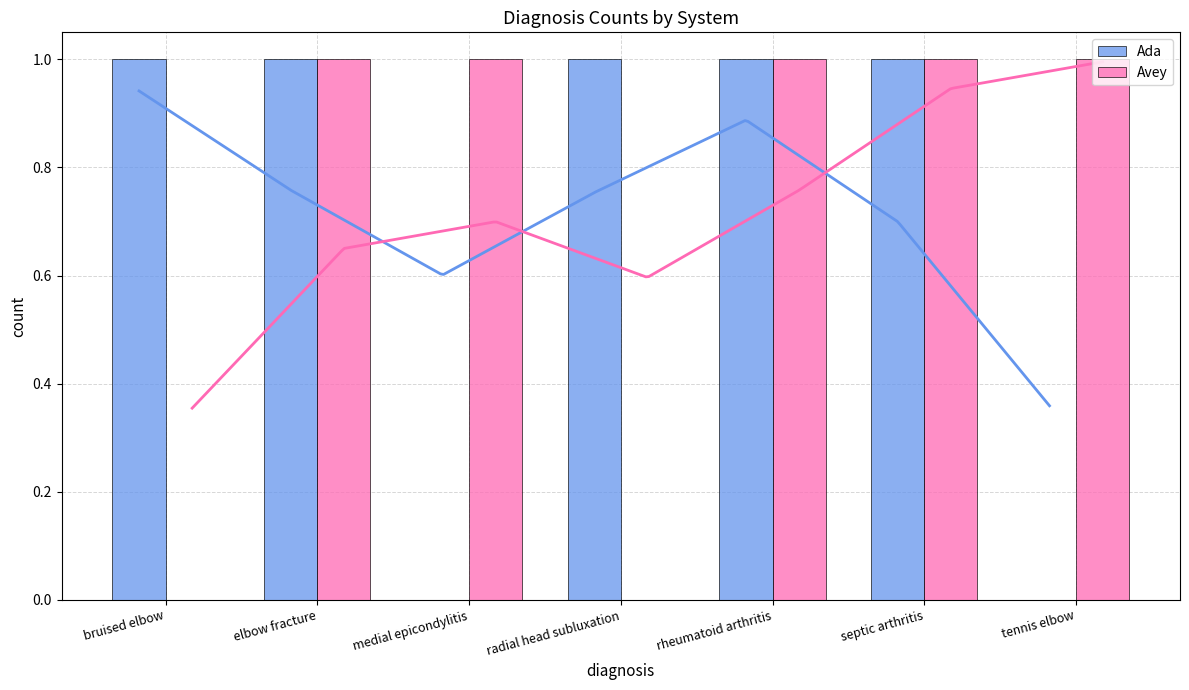

What is the difference between the Avey values at bruised elbow and rheumatoid arthritis?

1